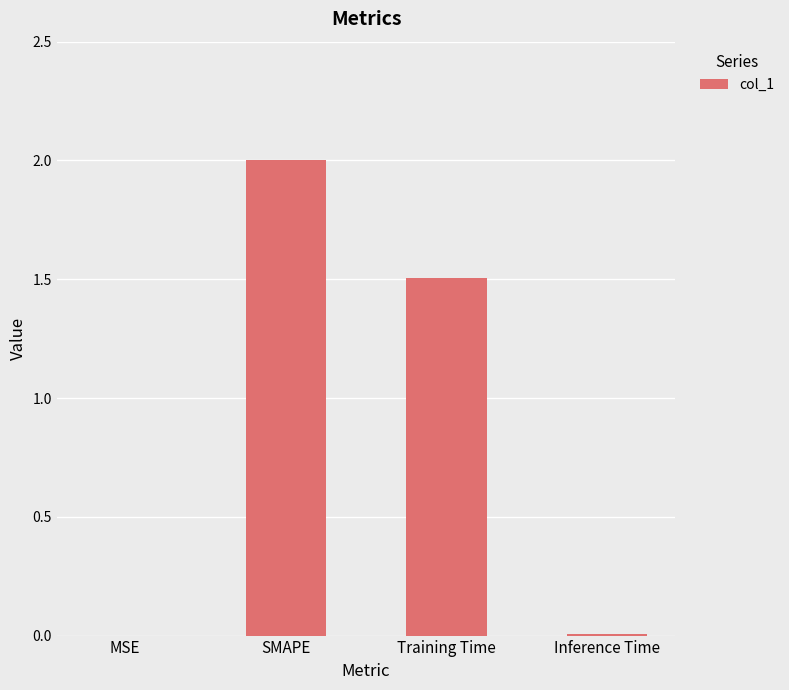

Which has a higher value, SMAPE or MSE?

SMAPE